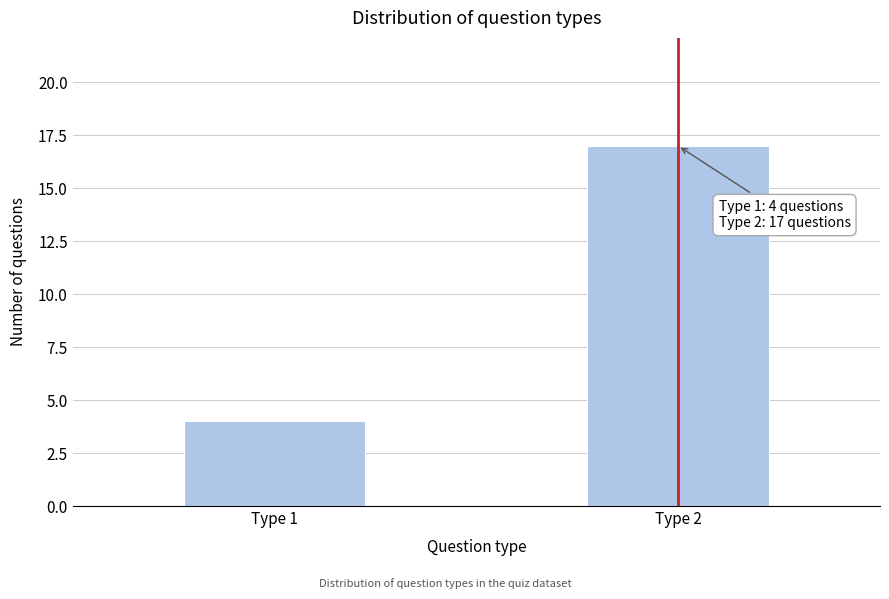

Reading left to right, transcribe all the data shown in this chart.

4	17